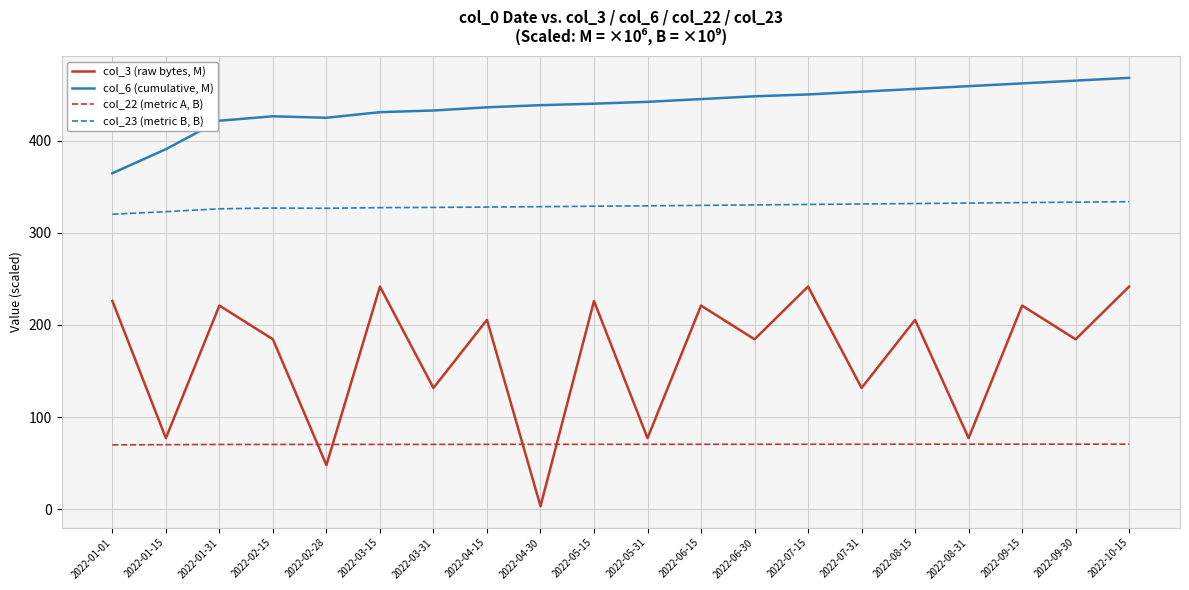

Rank the series by their maximum value, from lowest to highest.

col_22 (metric A, B), col_3 (raw bytes, M), col_23 (metric B, B), col_6 (cumulative, M)